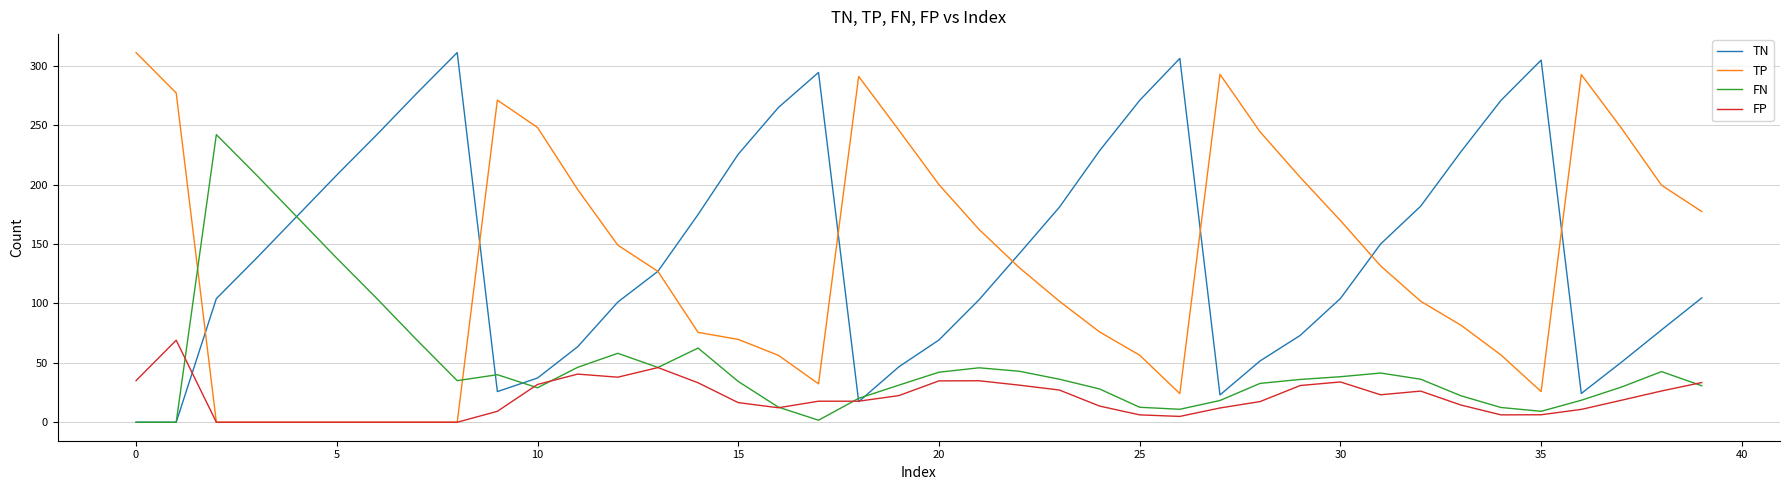

At how many categories does at least one series exceed 146?

38